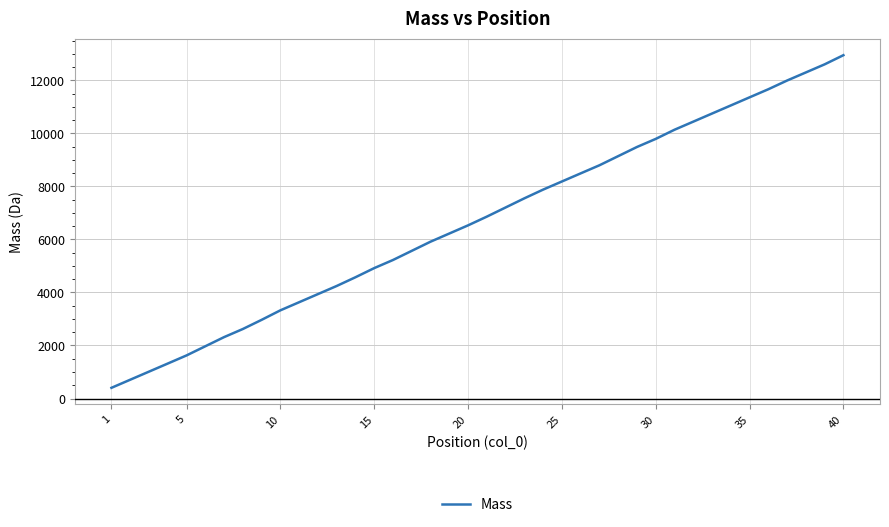

What is the maximum value shown in the chart?

12946.6